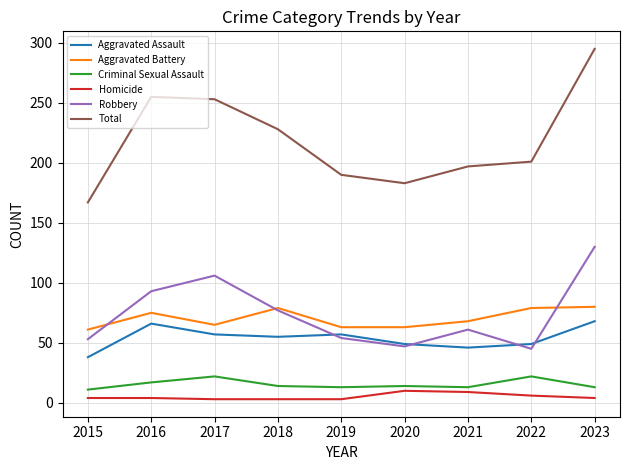

What is the smallest value displayed?

3